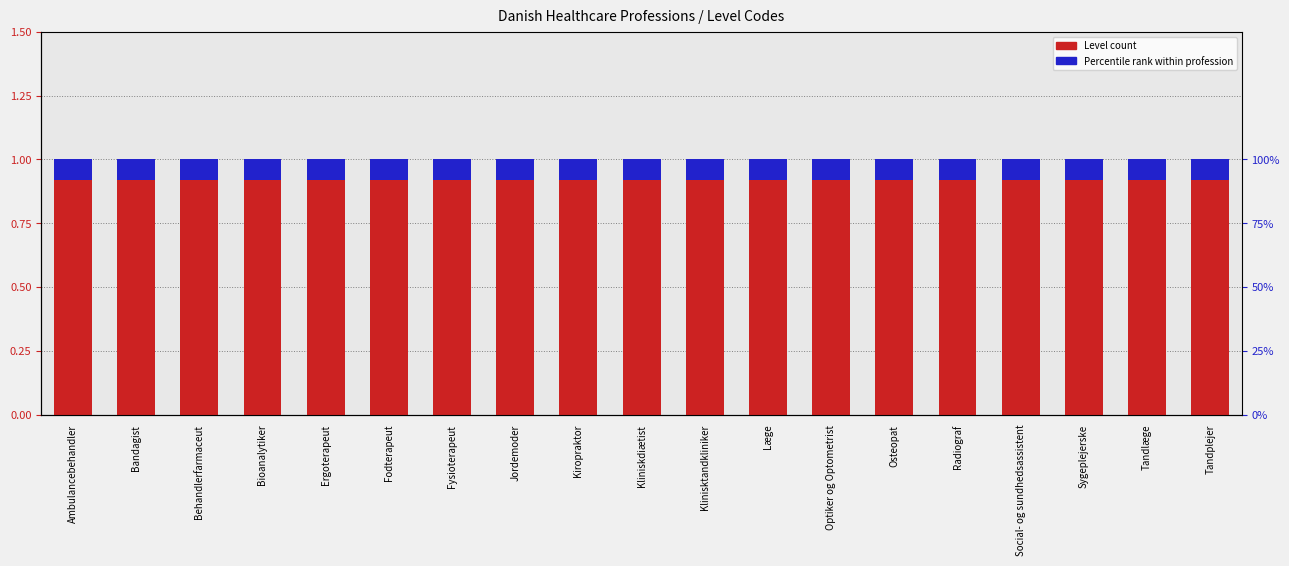

What value does the Level (accent) series have at Behandlerfarmaceut?

0.1